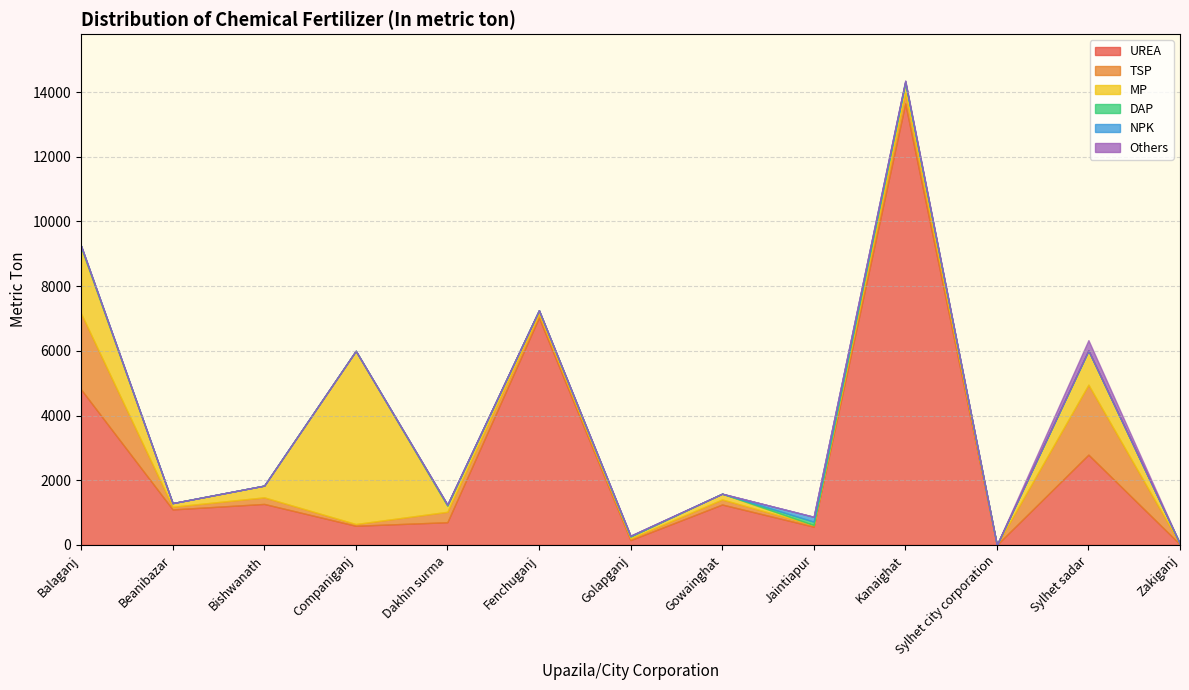

List the labels in order of Others value, smallest first.

Balaganj, Beanibazar, Bishwanath, Companiganj, Fenchuganj, Golapganj, Gowainghat, Jaintiapur, Sylhet city corporation, Zakiganj, Dakhin surma, Kanaighat, Sylhet sadar